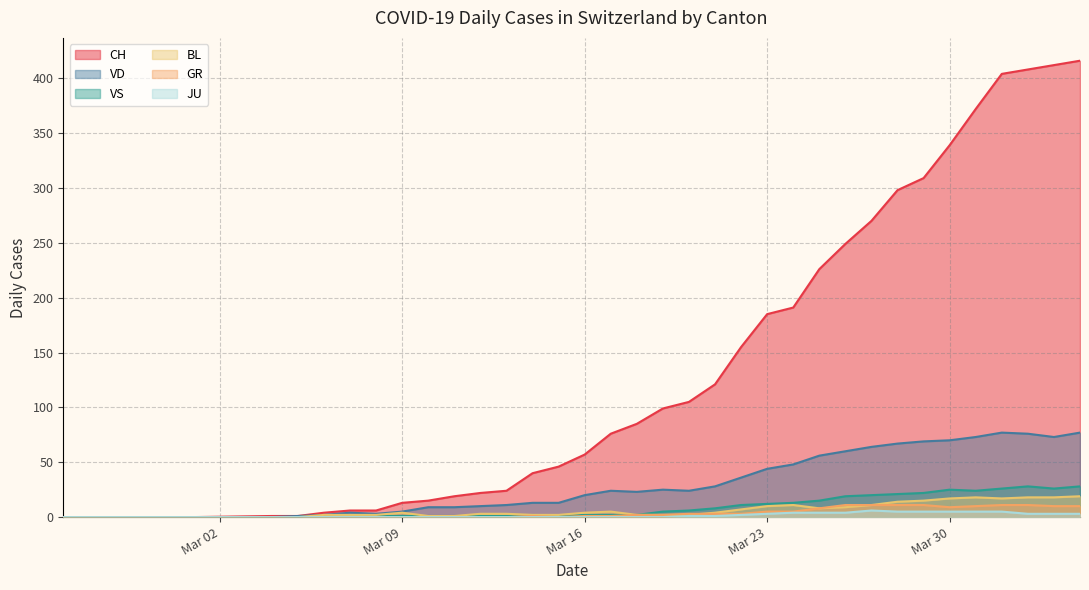

Which series has the largest range (max minus min)?

CH